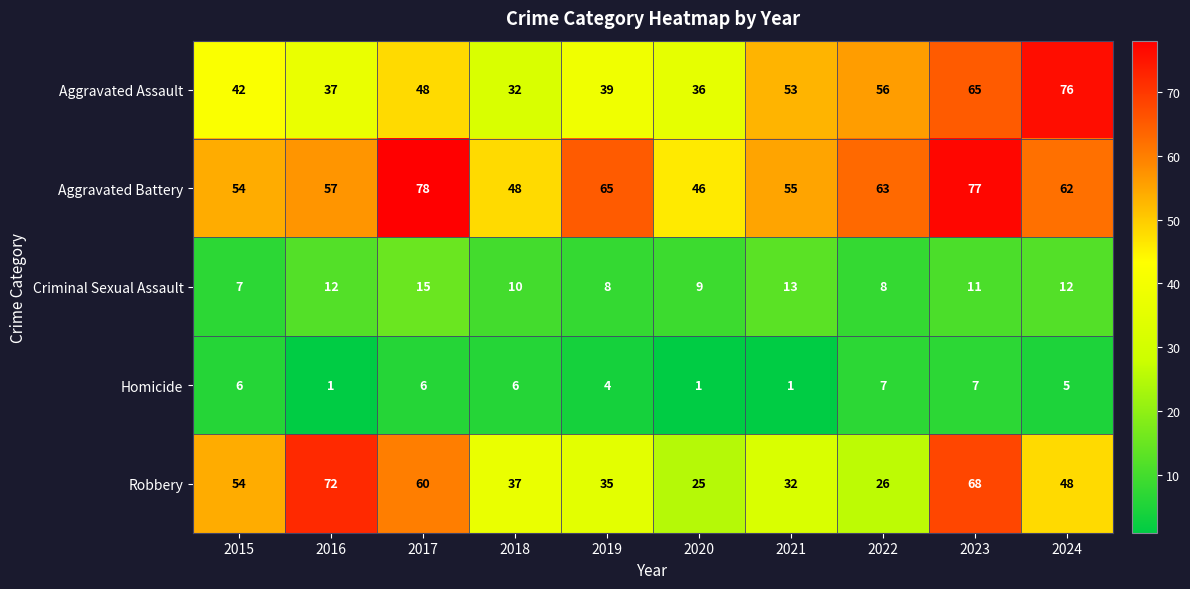

Where does the Aggravated Battery series first go above 62?

2017